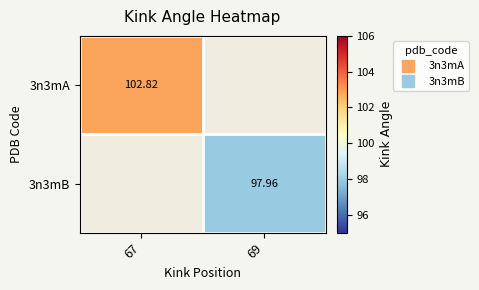

The value of 3n3mB at 69 is 98.0. True or false?

True